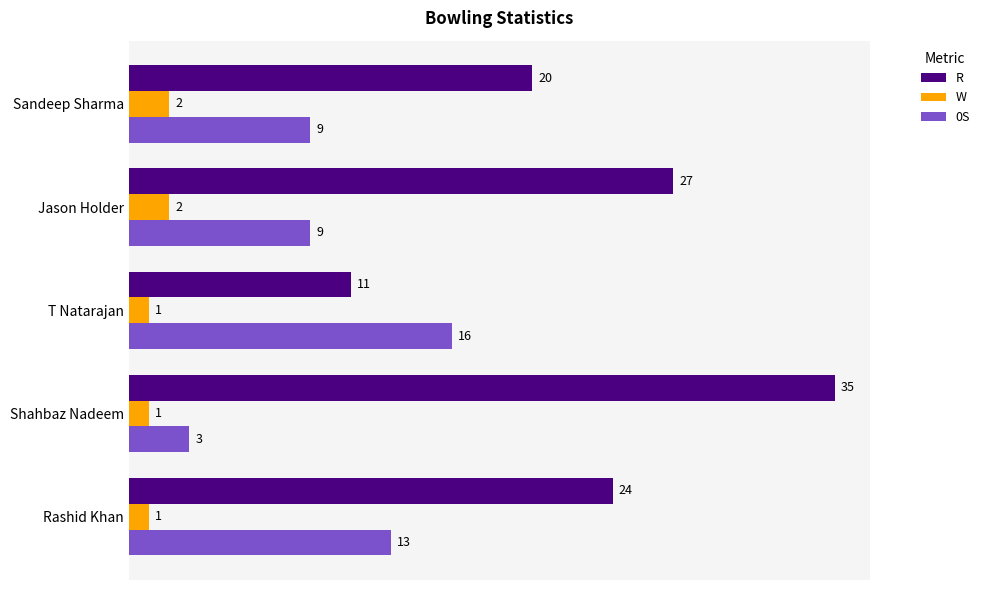

What is the highest value of the 0S series?

16